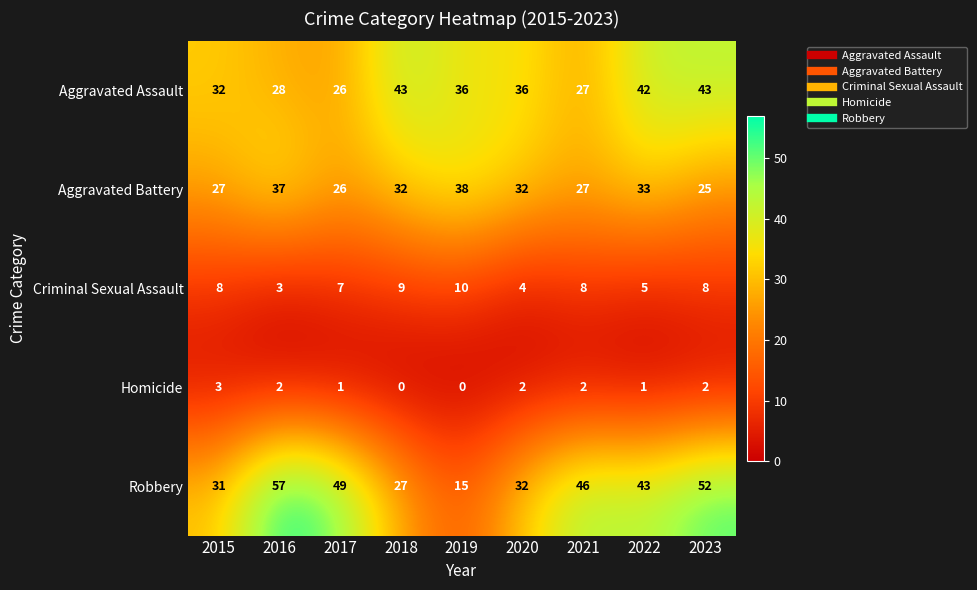

Is the value of Criminal Sexual Assault at 2019 greater than the value of Robbery at 2018?

No